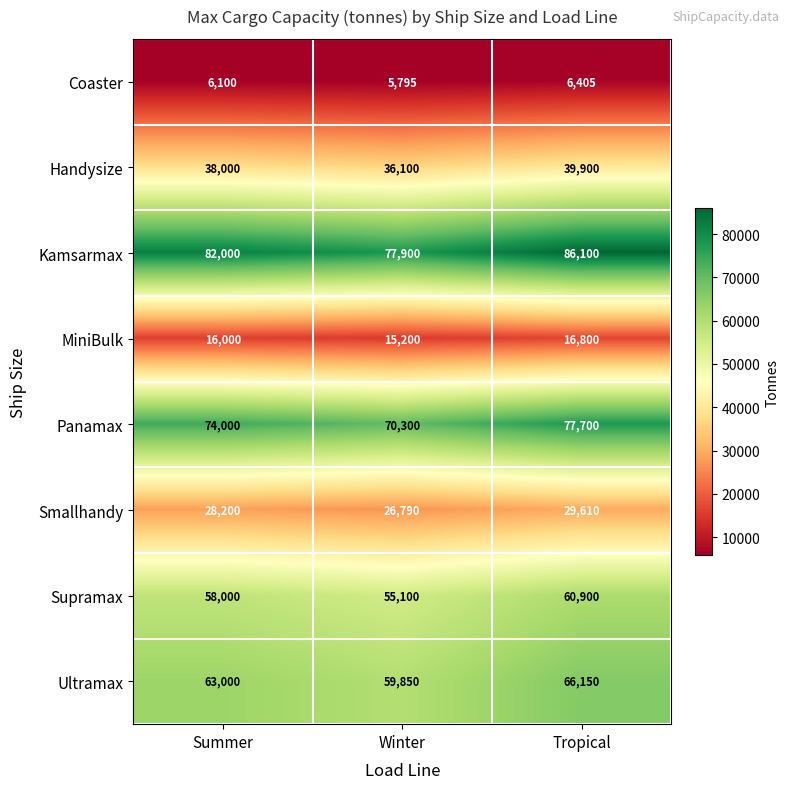

What value does the Handysize series have at Tropical?

39900